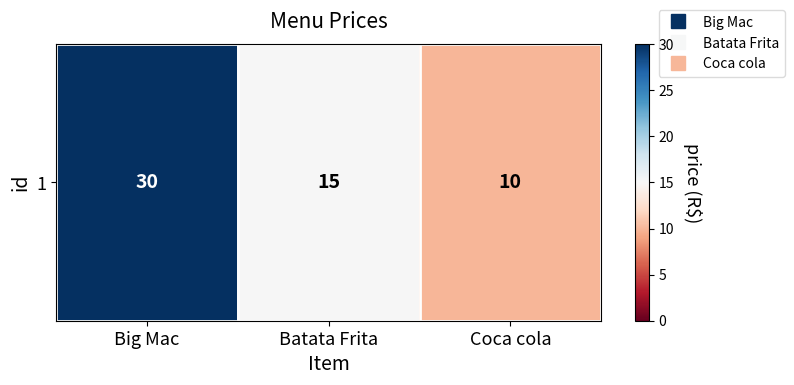

At which category does the chart reach its minimum across all series?

Coca cola